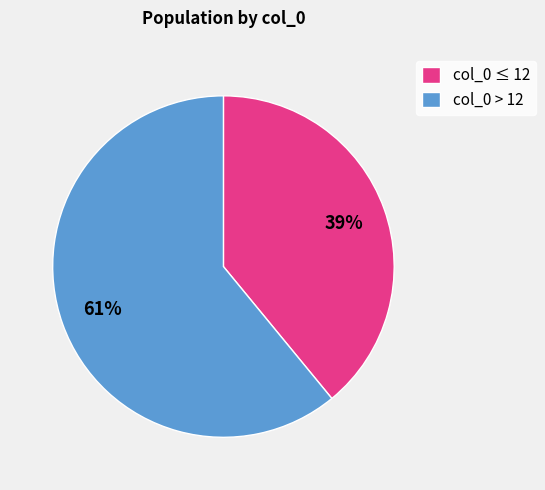

Is the sum of col_0 ≤ 12 and col_0 > 12 greater than half?

Yes